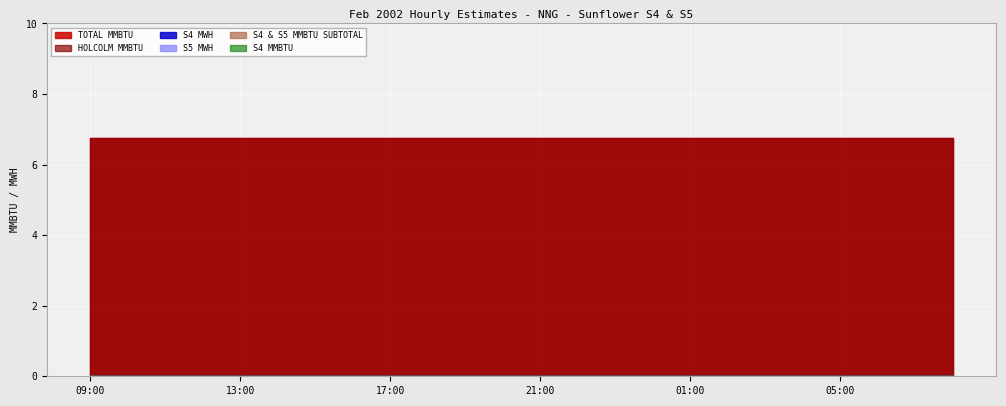

True or false: S4 MMBTU and HOLCOLM MMBTU intersect in this chart.

False